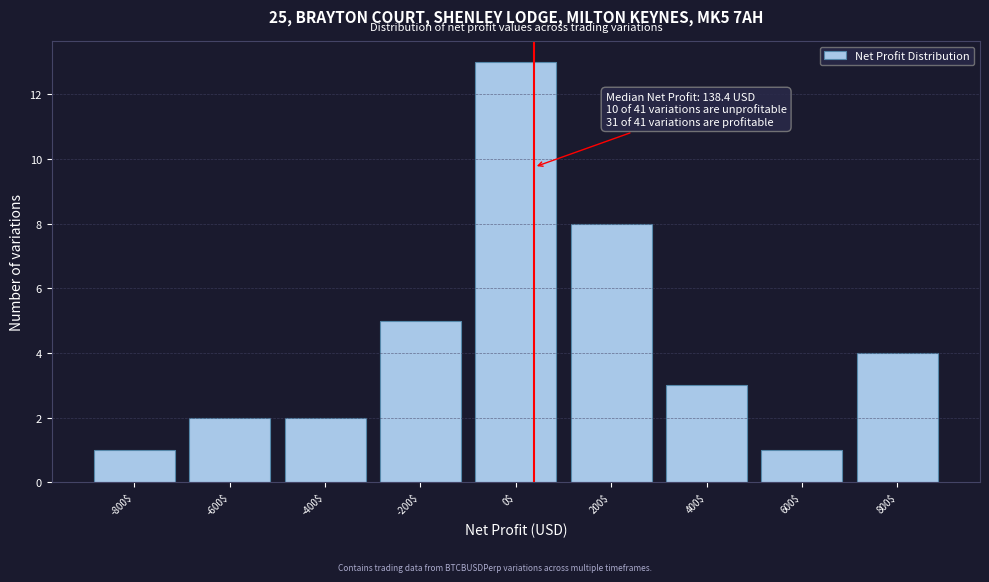

Reading left to right, extract all data points from this chart.

1	2	2	5	13	8	3	1	4